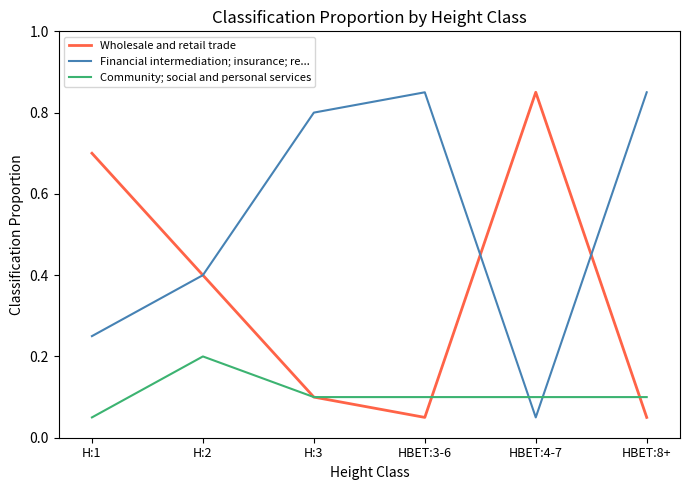

What position from the right is H:2?

5